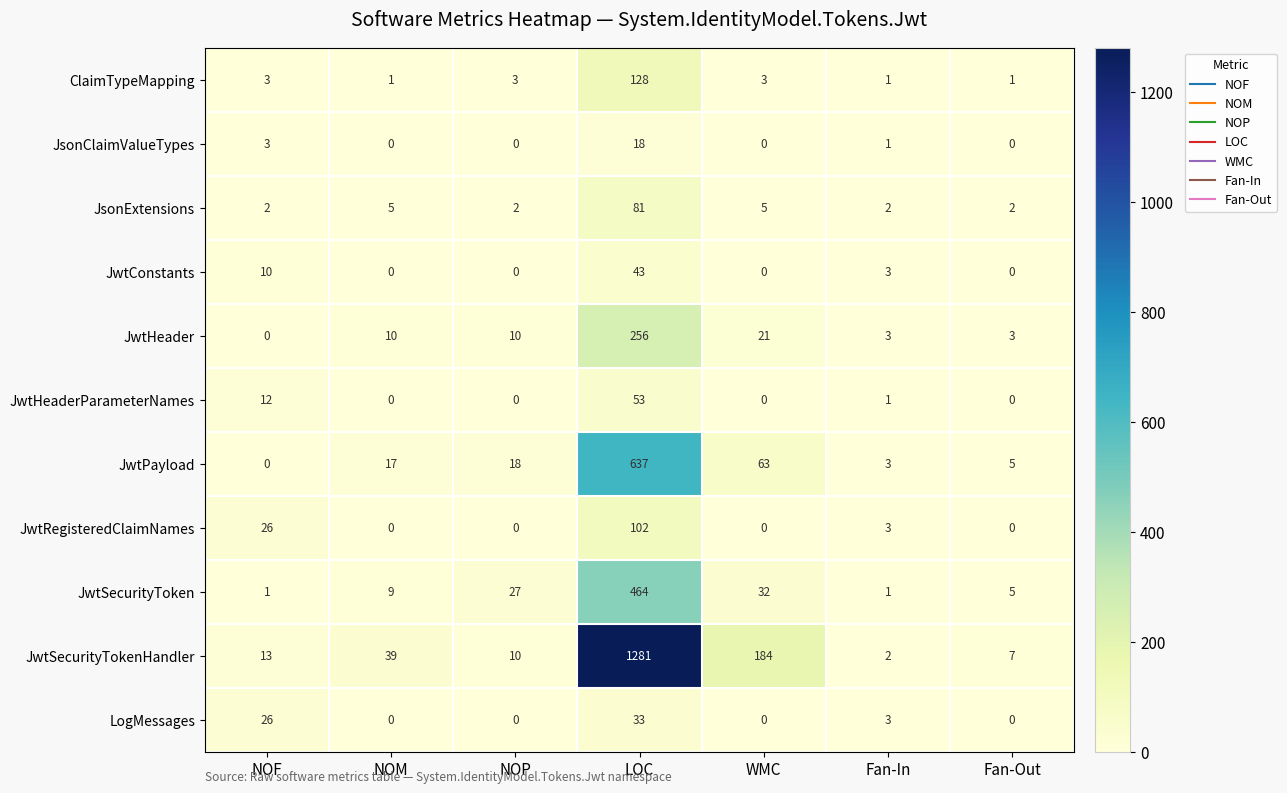

Is it true that JwtPayload equals 9 at NOP?

False